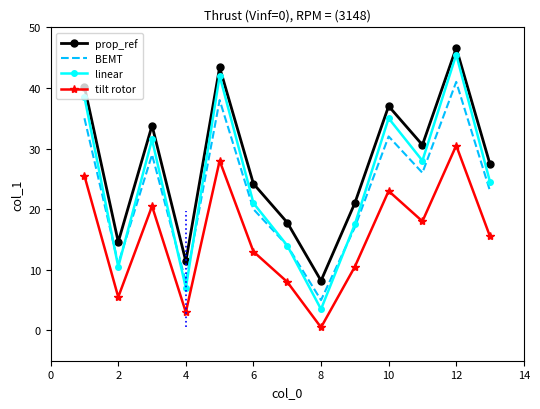

True or false: tilt rotor has more than 0 interior local peaks.

True